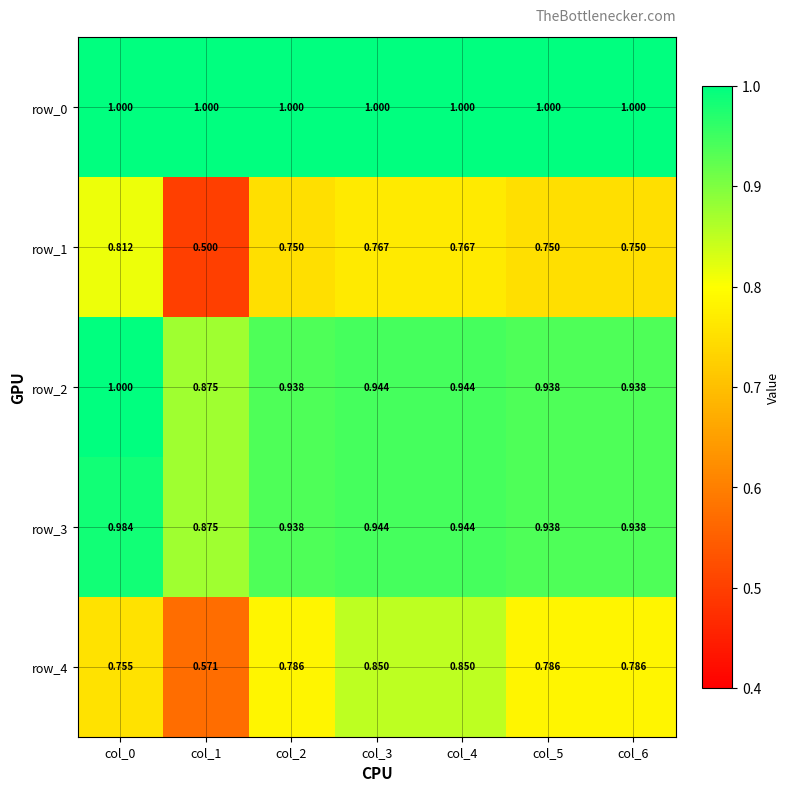

What is the sum of all row_2 values?

6.6